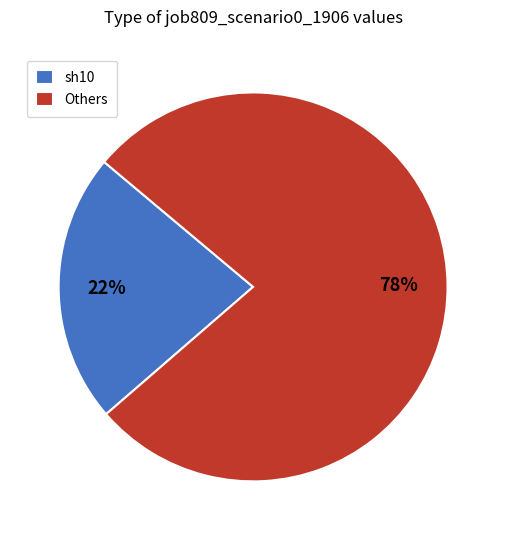

Which slice represents more than half of the pie?

Others